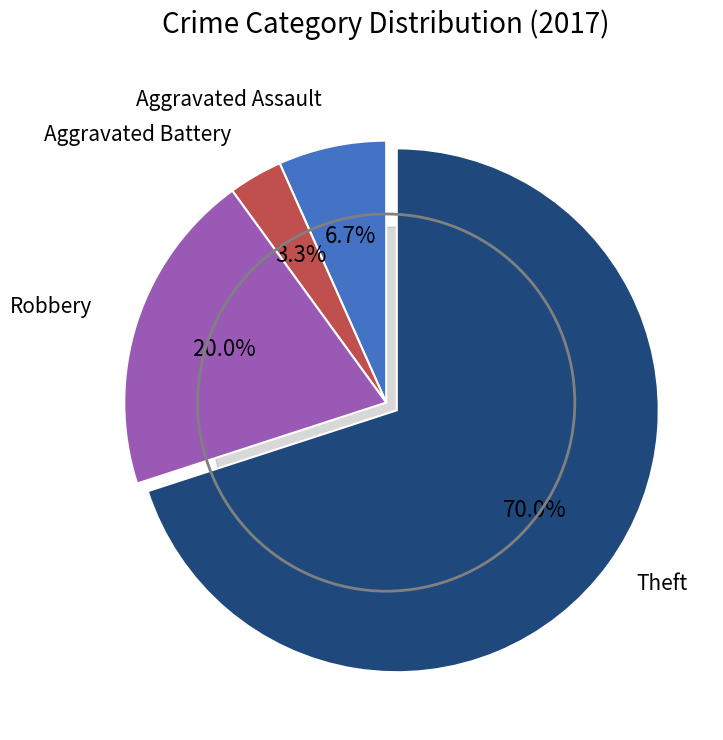

What is the majority slice?

Theft